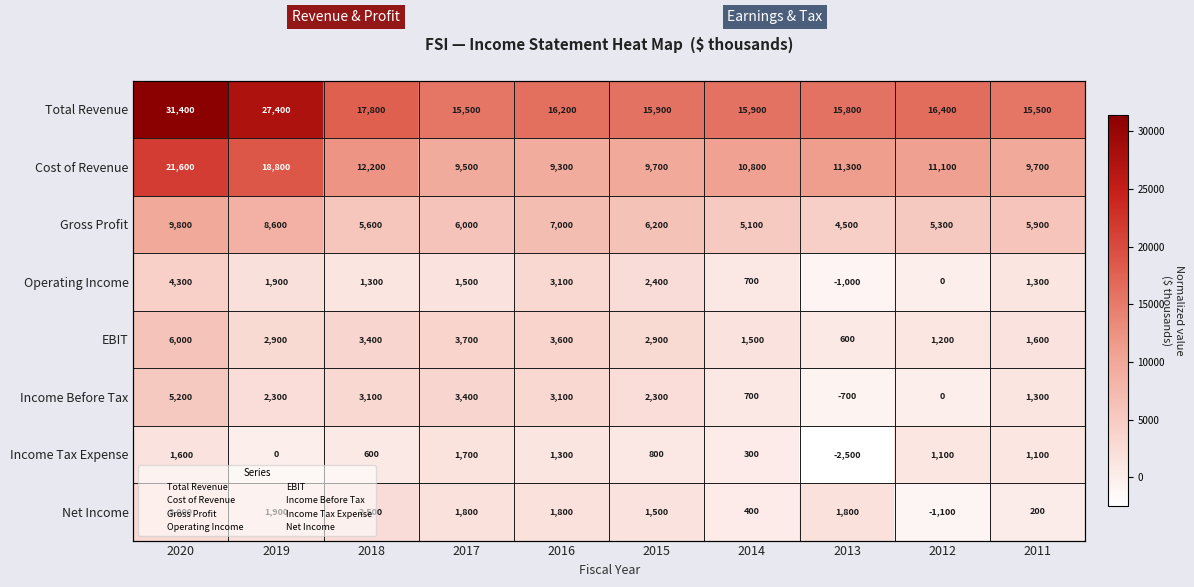

What is the approximate value of EBIT at 2014?

1500